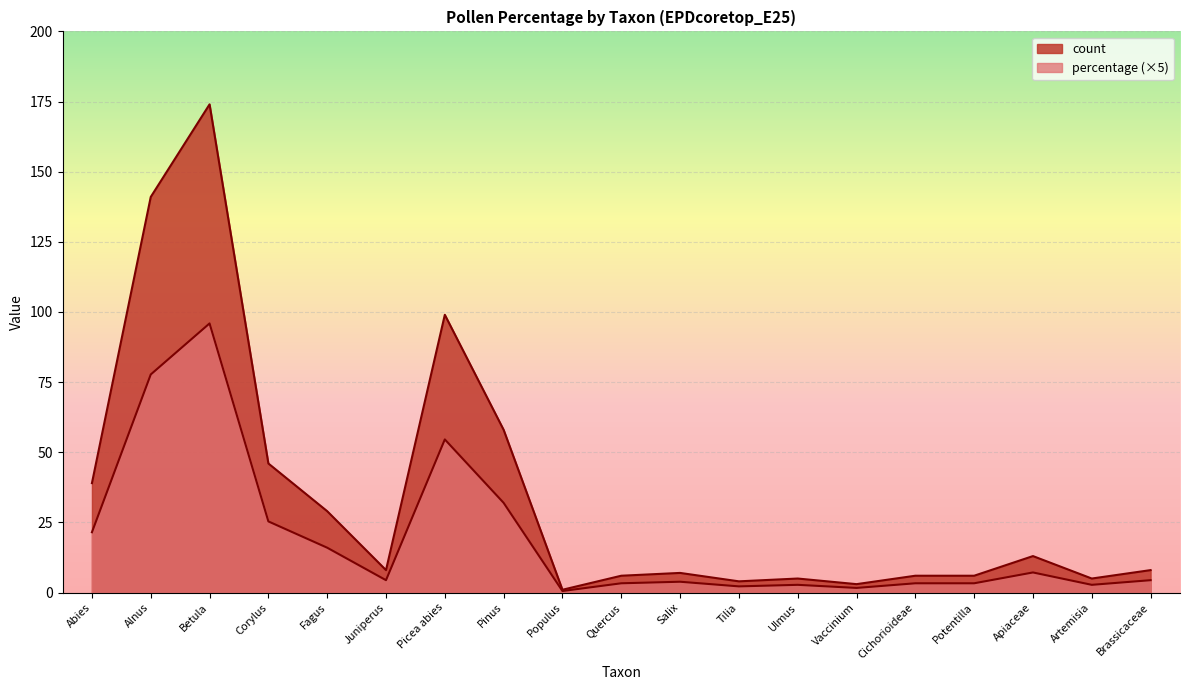

Which has a higher value, Tilia or Quercus?

Quercus